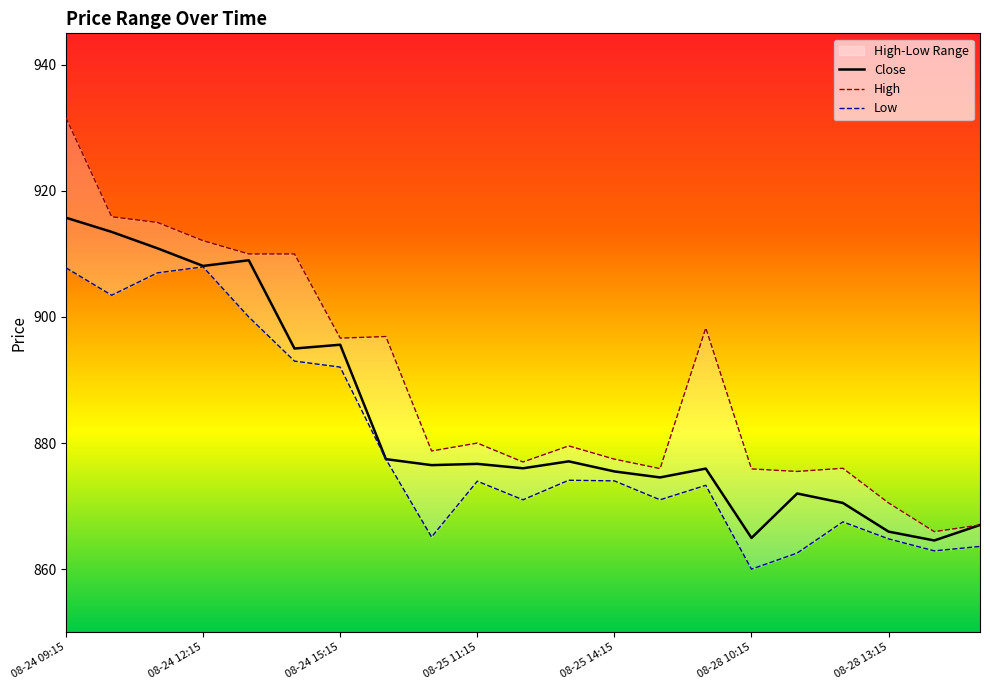

Reading left to right, list all the values displayed in this chart.

High: 08-24 09:15=931.6	08-24 10:15=915.9	08-24 11:15=915.0	08-24 12:15=912.1	08-24 13:15=910.0	08-24 14:15=910.0	08-24 15:15=896.7	08-25 09:15=896.9	08-25 10:15=878.8	08-25 11:15=880.0	08-25 12:15=877.0	08-25 13:15=879.5	08-25 14:15=877.5	08-25 15:15=876.0	08-28 09:15=898.2	08-28 10:15=875.9	08-28 11:15=875.5	08-28 12:15=876.0	08-28 13:15=870.5	08-28 14:15=866.0	08-28 15:15=867.0
Close: 08-24 09:15=915.8	08-24 10:15=913.5	08-24 11:15=910.9	08-24 12:15=908.1	08-24 13:15=909.0	08-24 14:15=895.0	08-24 15:15=895.6	08-25 09:15=877.5	08-25 10:15=876.5	08-25 11:15=876.7	08-25 12:15=876.0	08-25 13:15=877.1	08-25 14:15=875.5	08-25 15:15=874.5	08-28 09:15=876.0	08-28 10:15=865.0	08-28 11:15=872.0	08-28 12:15=870.5	08-28 13:15=866.0	08-28 14:15=864.5	08-28 15:15=867.0
Low: 08-24 09:15=907.8	08-24 10:15=903.5	08-24 11:15=907.0	08-24 12:15=908.0	08-24 13:15=900.0	08-24 14:15=893.0	08-24 15:15=892.0	08-25 09:15=877.5	08-25 10:15=865.1	08-25 11:15=874.0	08-25 12:15=871.0	08-25 13:15=874.1	08-25 14:15=874.0	08-25 15:15=871.0	08-28 09:15=873.3	08-28 10:15=860.0	08-28 11:15=862.5	08-28 12:15=867.5	08-28 13:15=864.8	08-28 14:15=862.9	08-28 15:15=863.6